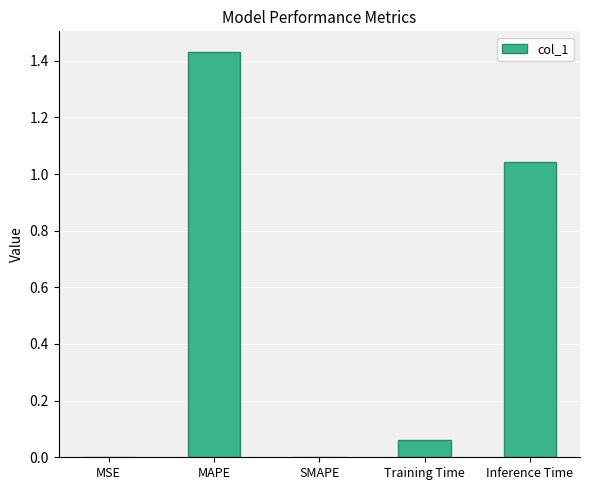

Is it true that the value at Training Time is 0.0?

False